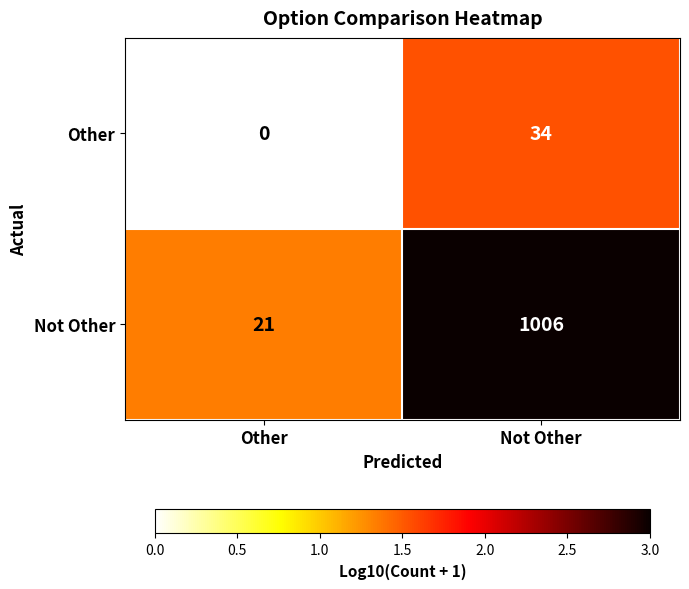

What is the difference between the maximum and minimum values in the Not Other series?

985